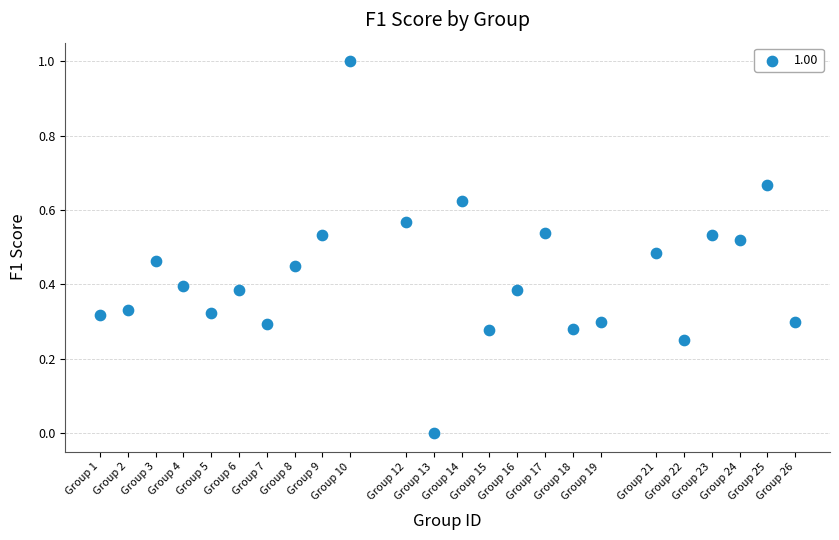

What is the range of Y values (max minus min)?

1.0